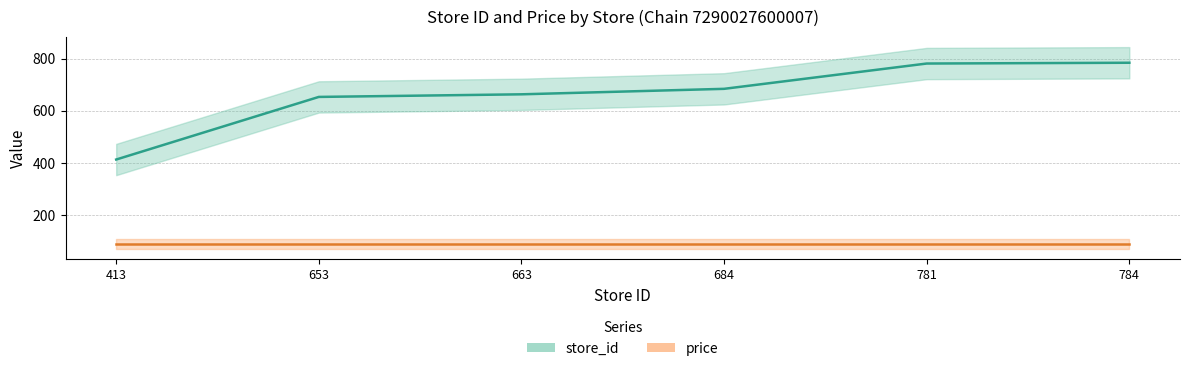

At which category does the chart reach its peak across all series?

784